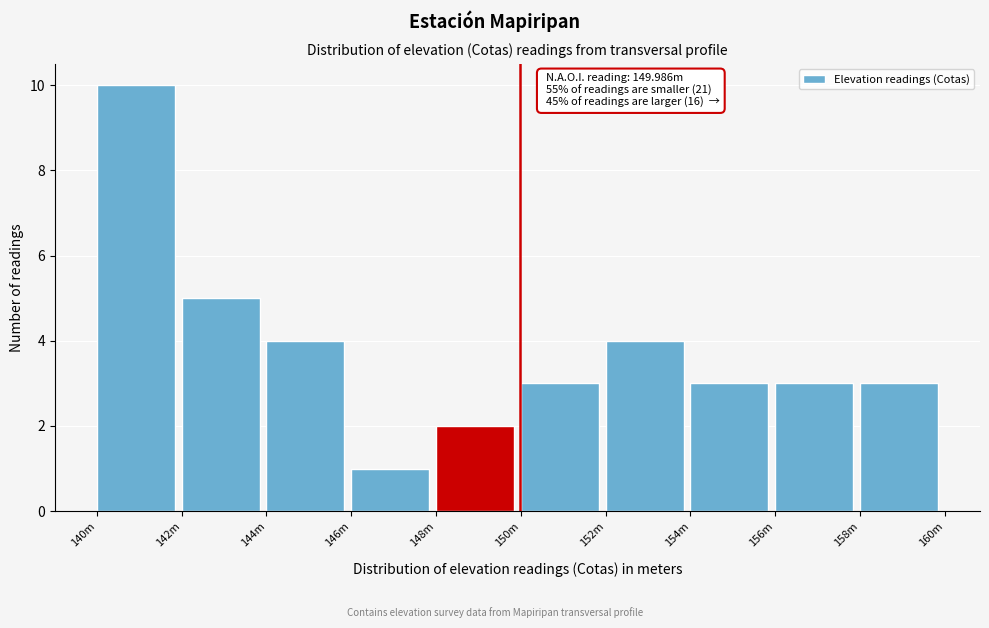

Reading left to right, what are all the values shown in this chart?

10	5	4	1	2	3	4	3	3	3